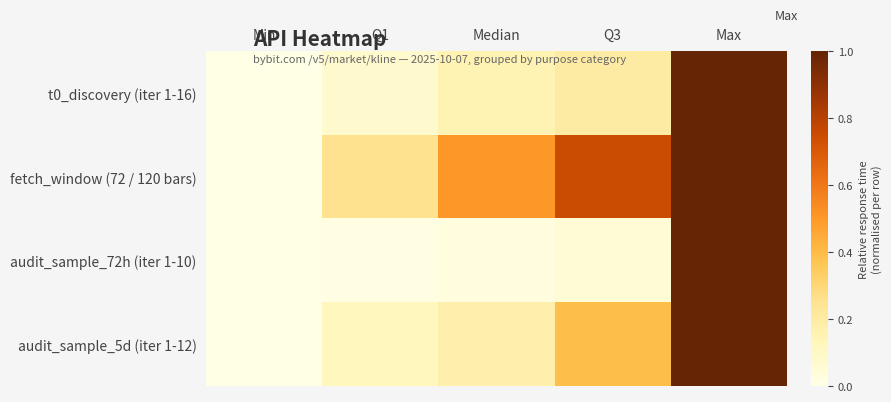

At Median, list the series in order from smallest to largest.

audit_sample_72h (iter 1-10), t0_discovery (iter 1-16), audit_sample_5d (iter 1-12), fetch_window (72 / 120 bars)